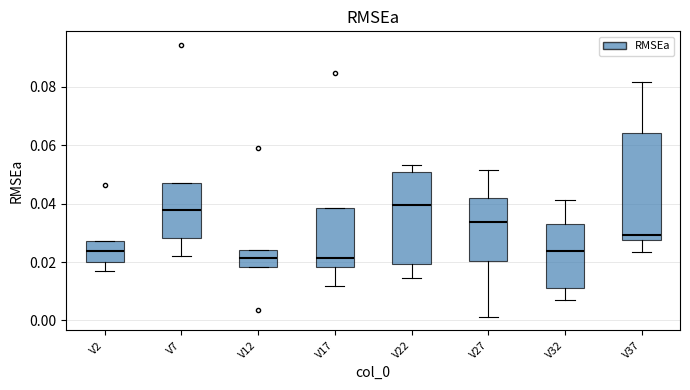

Reading left to right, read every box against the y-axis: the position of its median line, the range the box covers, and the ends of its whiskers. The values are not printed on the chart, so give them approximately, as read against the axis.

V2: median 0.024, box 0.020 to 0.028, whiskers 0.018 to 0.028
V7: median 0.038, box 0.028 to 0.046, whiskers 0.022 to 0.046
V12: median 0.022, box 0.018 to 0.024, whiskers 0.018 to 0.024
V17: median 0.022, box 0.018 to 0.038, whiskers 0.012 to 0.038
V22: median 0.040, box 0.020 to 0.050, whiskers 0.014 to 0.054
V27: median 0.034, box 0.020 to 0.042, whiskers 0.002 to 0.052
V32: median 0.024, box 0.012 to 0.034, whiskers 0.008 to 0.042
V37: median 0.030, box 0.028 to 0.064, whiskers 0.024 to 0.082